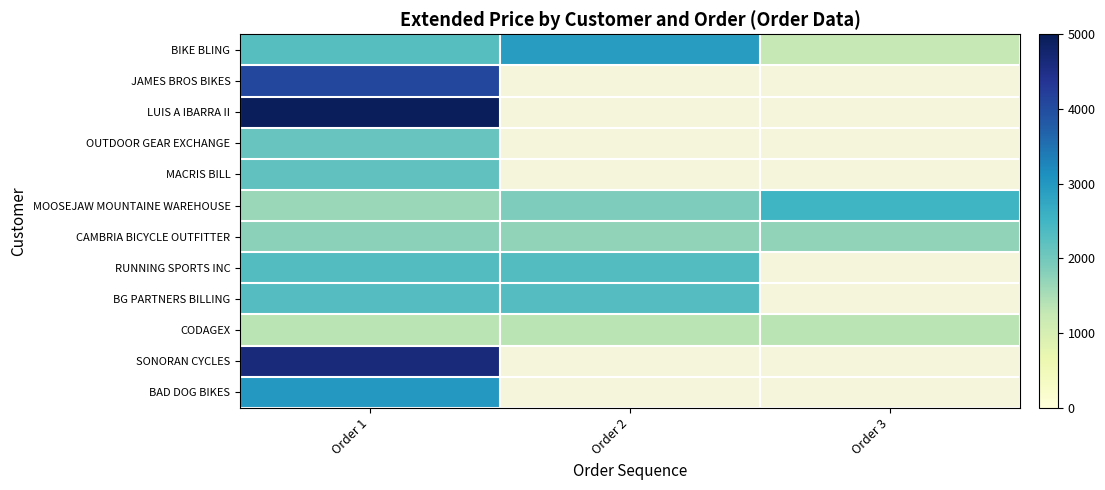

What is the maximum value for LUIS A IBARRA II?

4949.4